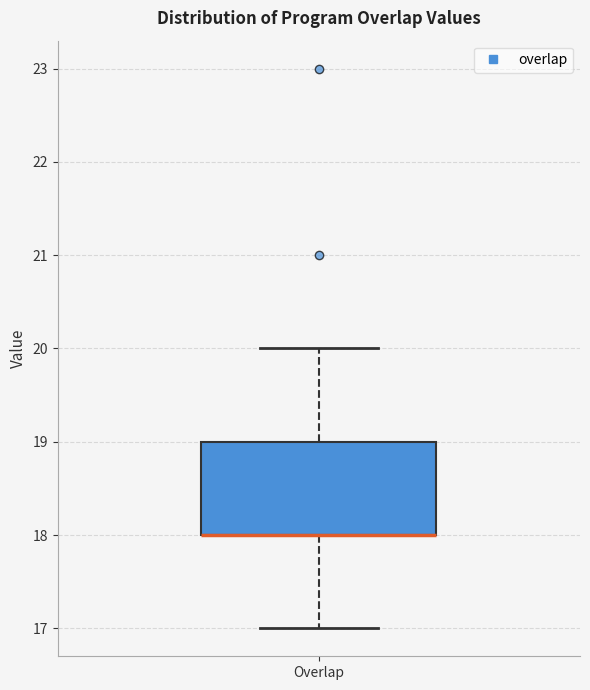

Transcribe this box plot: give where the median line is, the range the box spans, and where the two whiskers end, as read against the y-axis. The values are not printed on the chart, so give them approximately, as read against the axis.

median 18 (drawn on the box's lower edge), box 18 to 19, whiskers 17 to 20